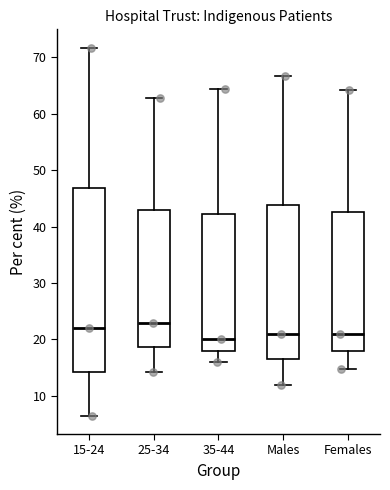

Which box has the highest median line?

25-34